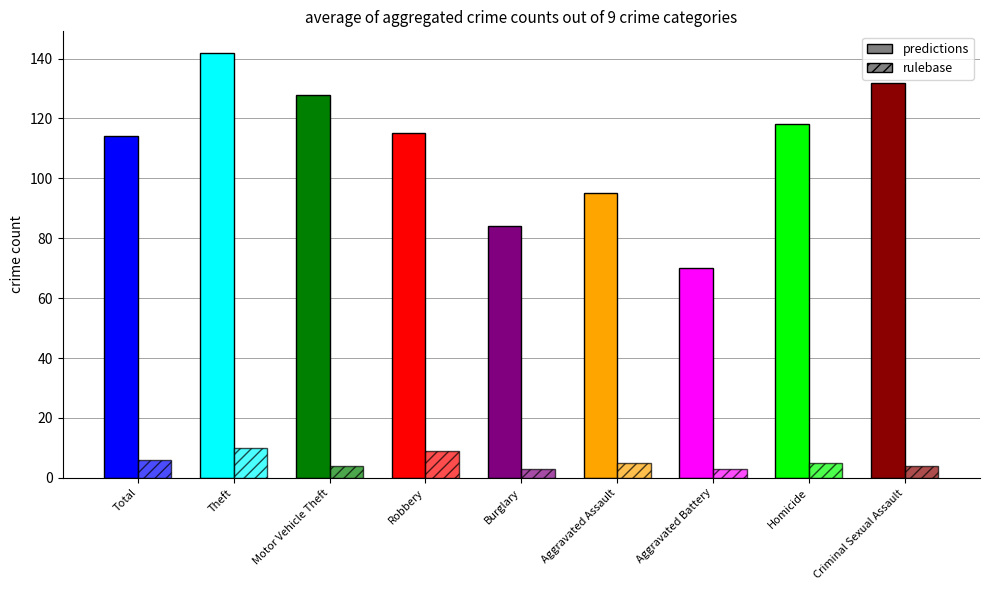

The predictions series shows 114 at Total. True or false?

True